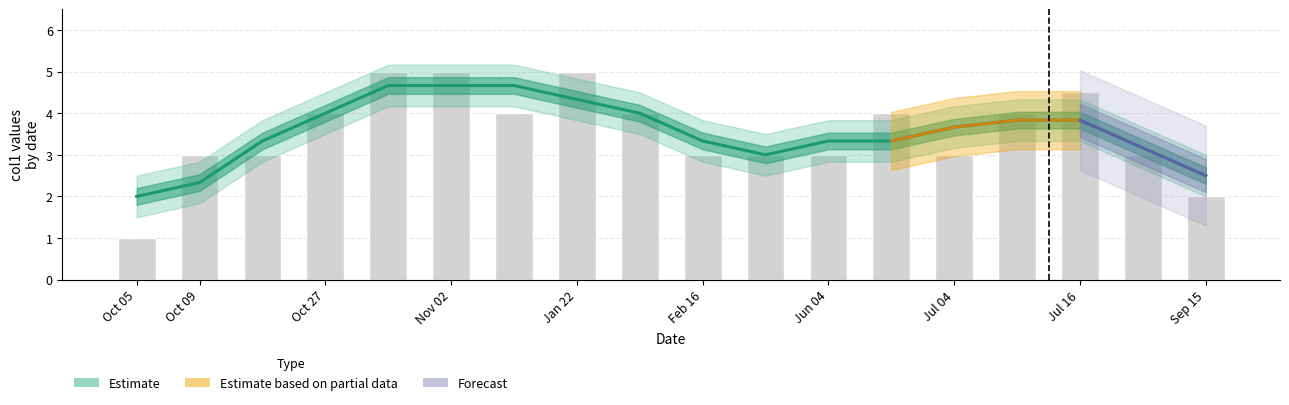

At which category does the chart reach its peak across all series?

4